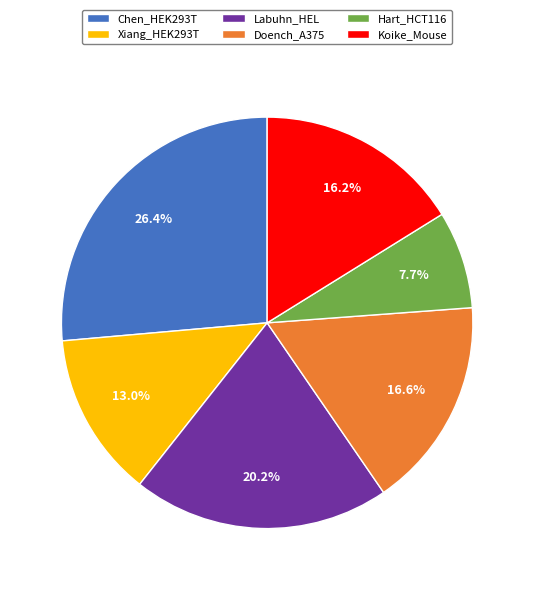

Which category has the biggest portion of the pie?

Chen_HEK293T